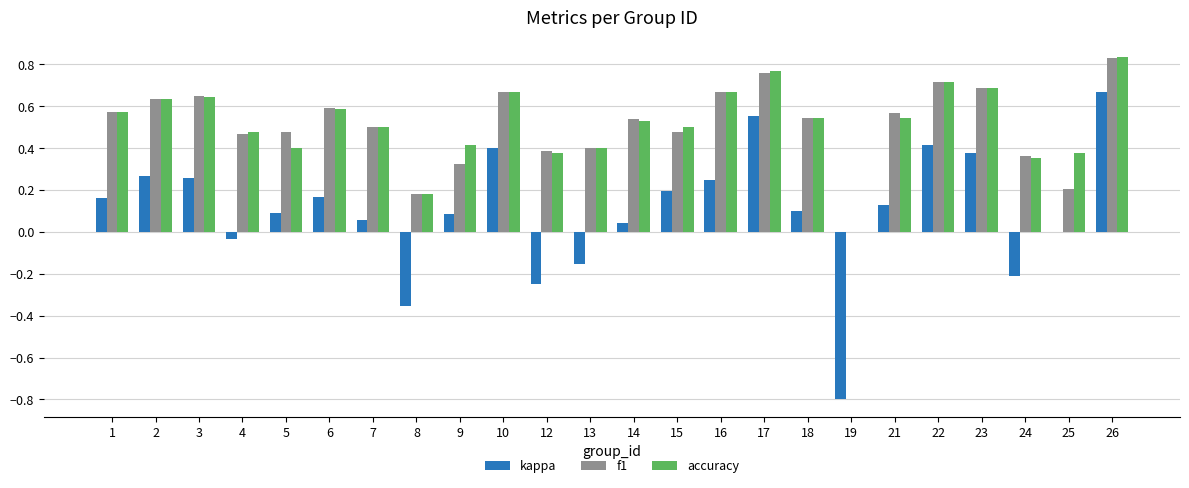

At which label does kappa reach its peak?

26